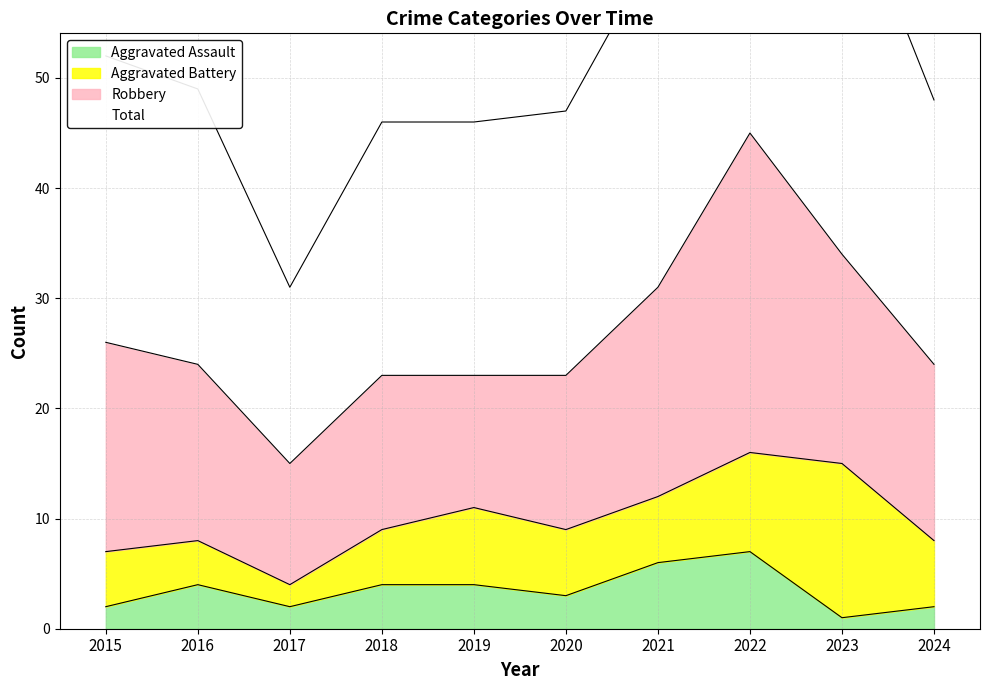

What is the difference between the highest and lowest values at 2024?

46